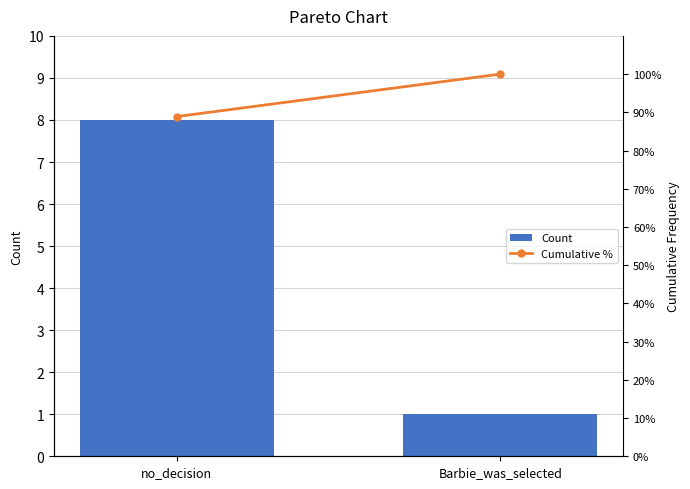

At how many categories does at least one series exceed 12?

2